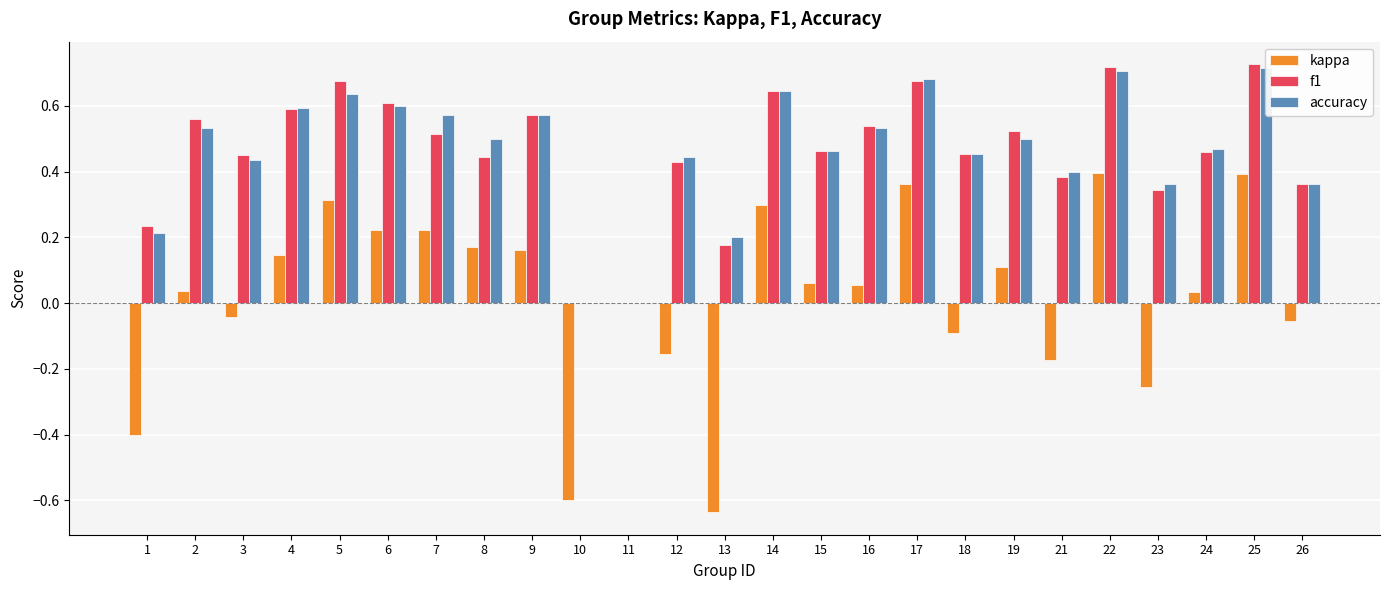

The value of kappa at 11 is 0.0. True or false?

True